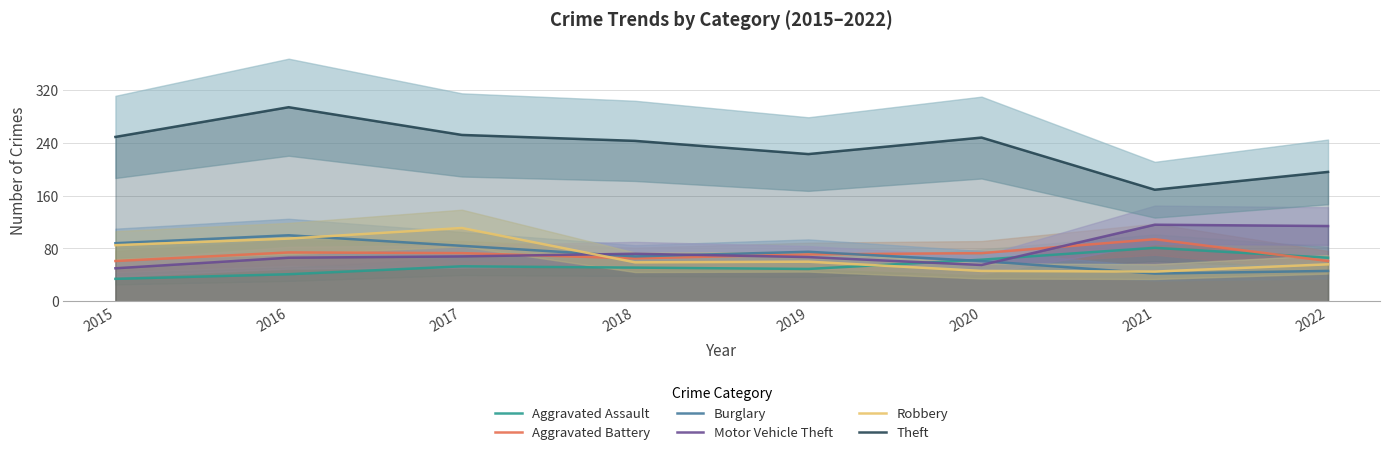

Where is the first local minimum for Robbery?

2018